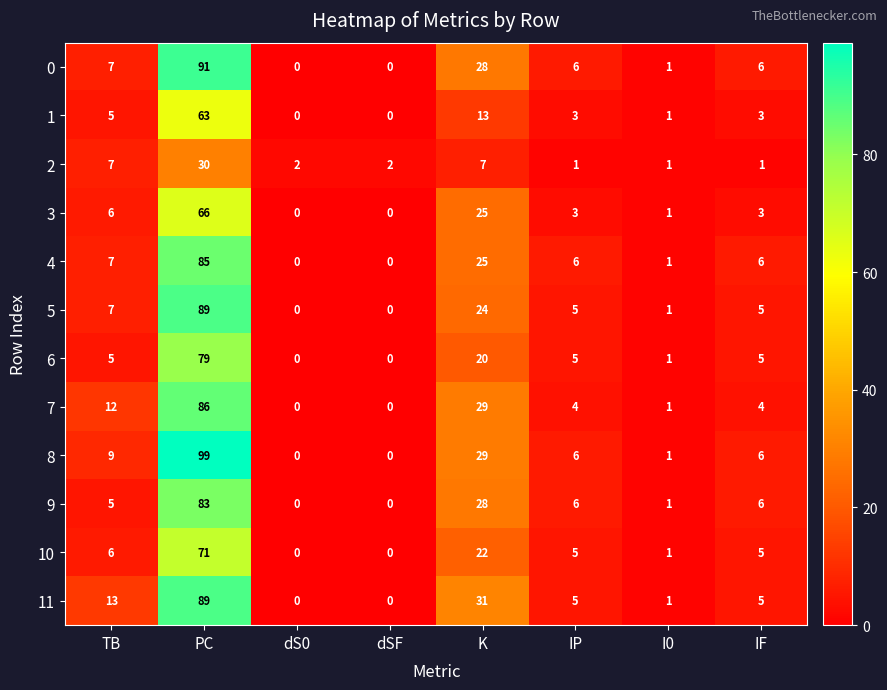

At which label does 4 first exceed 6?

TB